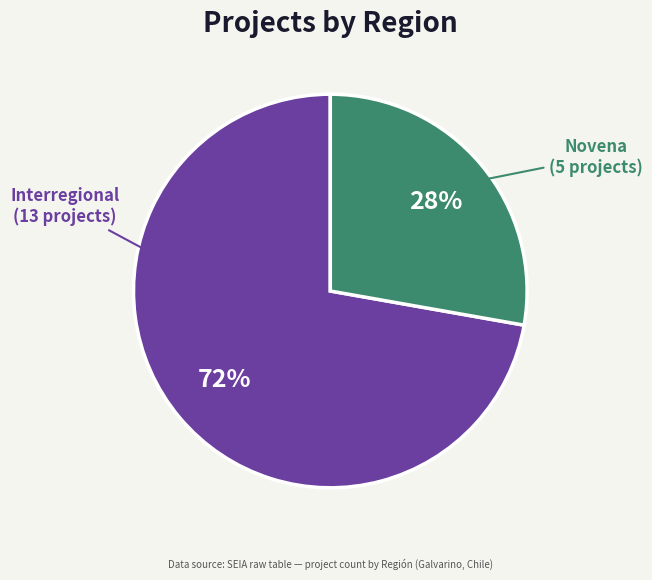

To the nearest percent, what is the average slice percentage?

50%